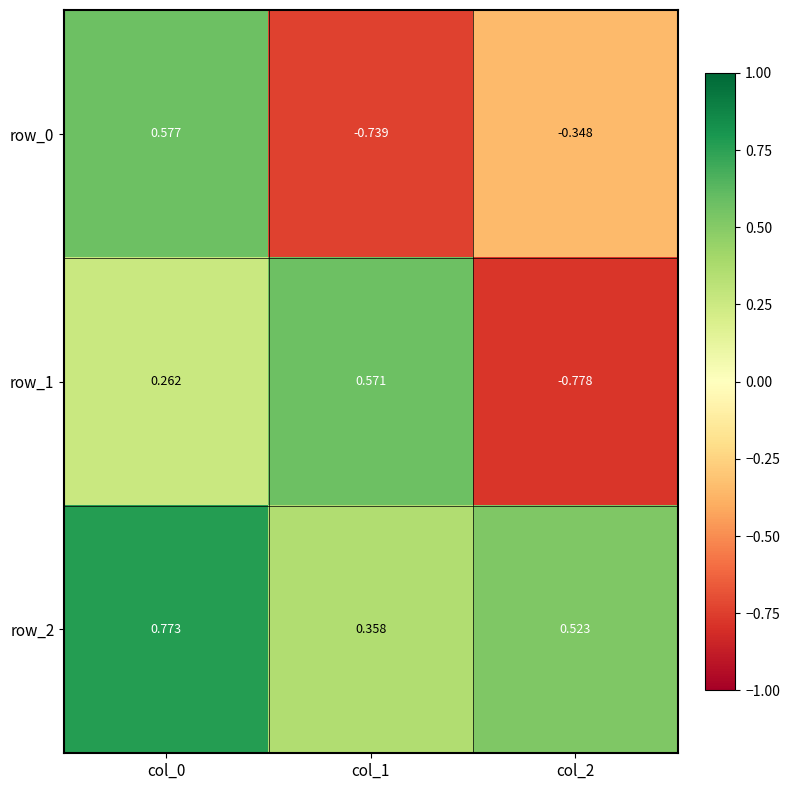

Where is row_1 nearest to the value 0?

col_0